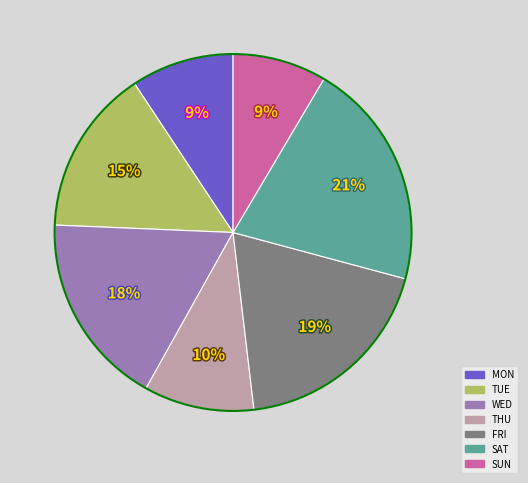

To the nearest percent, what is the difference between the largest and smallest slice percentages?

12%